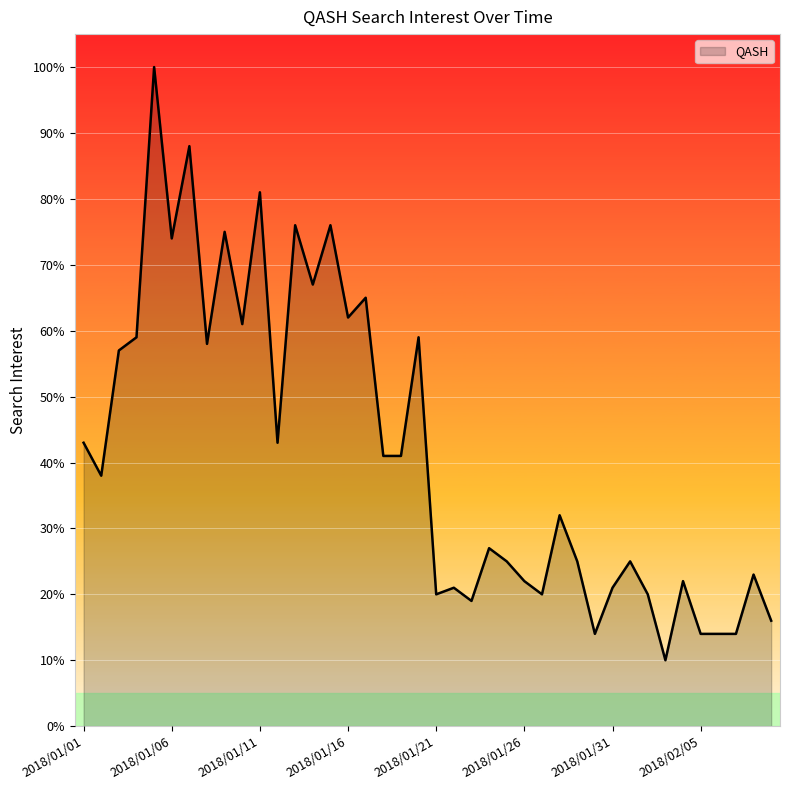

What is the difference between the maximum and minimum values?

90